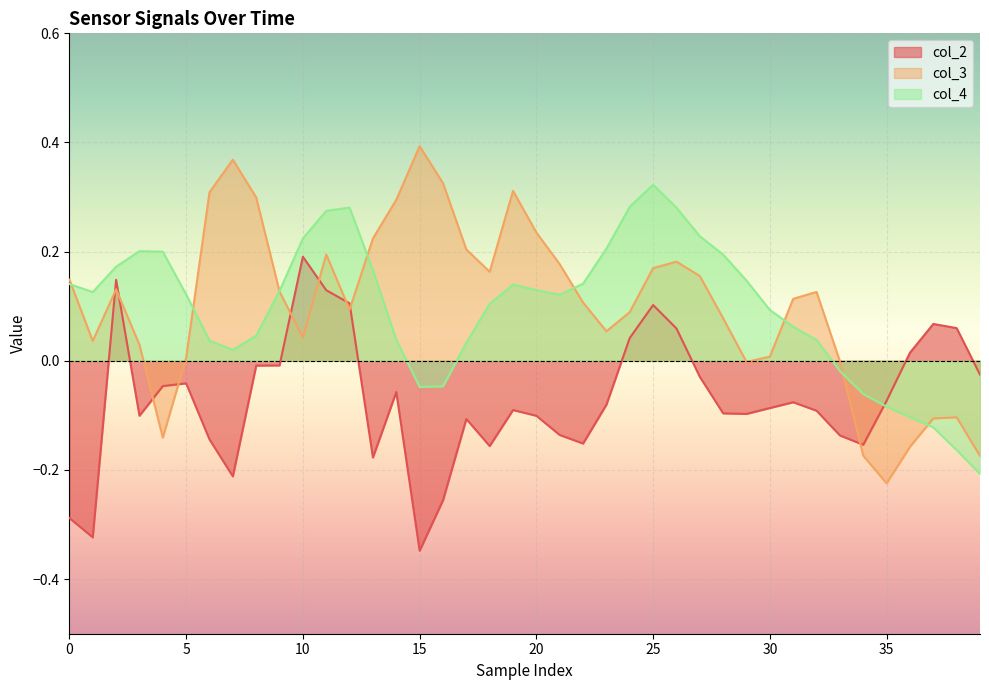

The value of col_4 at 34 is -0.1. True or false?

True